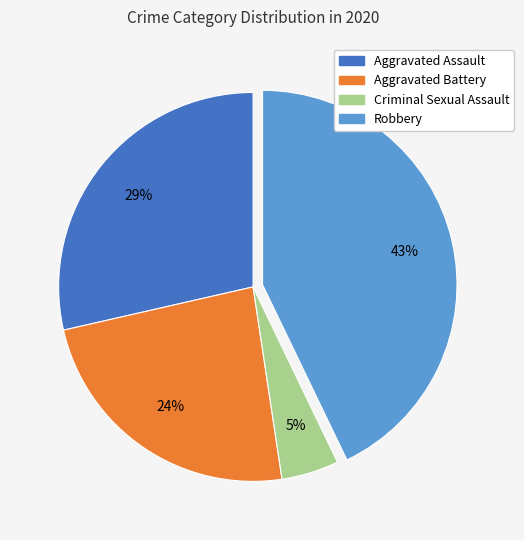

To the nearest percent, what is the average slice percentage?

25%